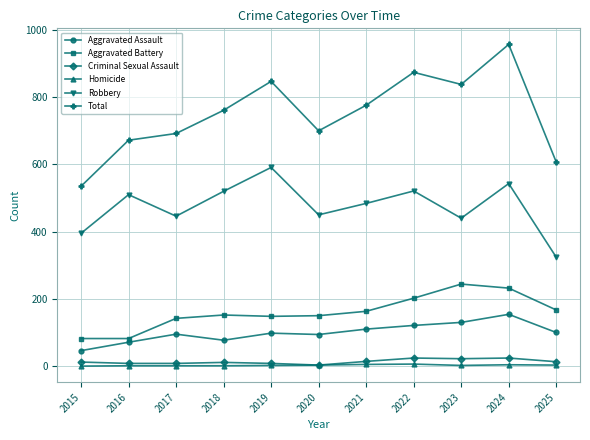

What is the value of the Aggravated Battery point at the 2nd from the left?

82